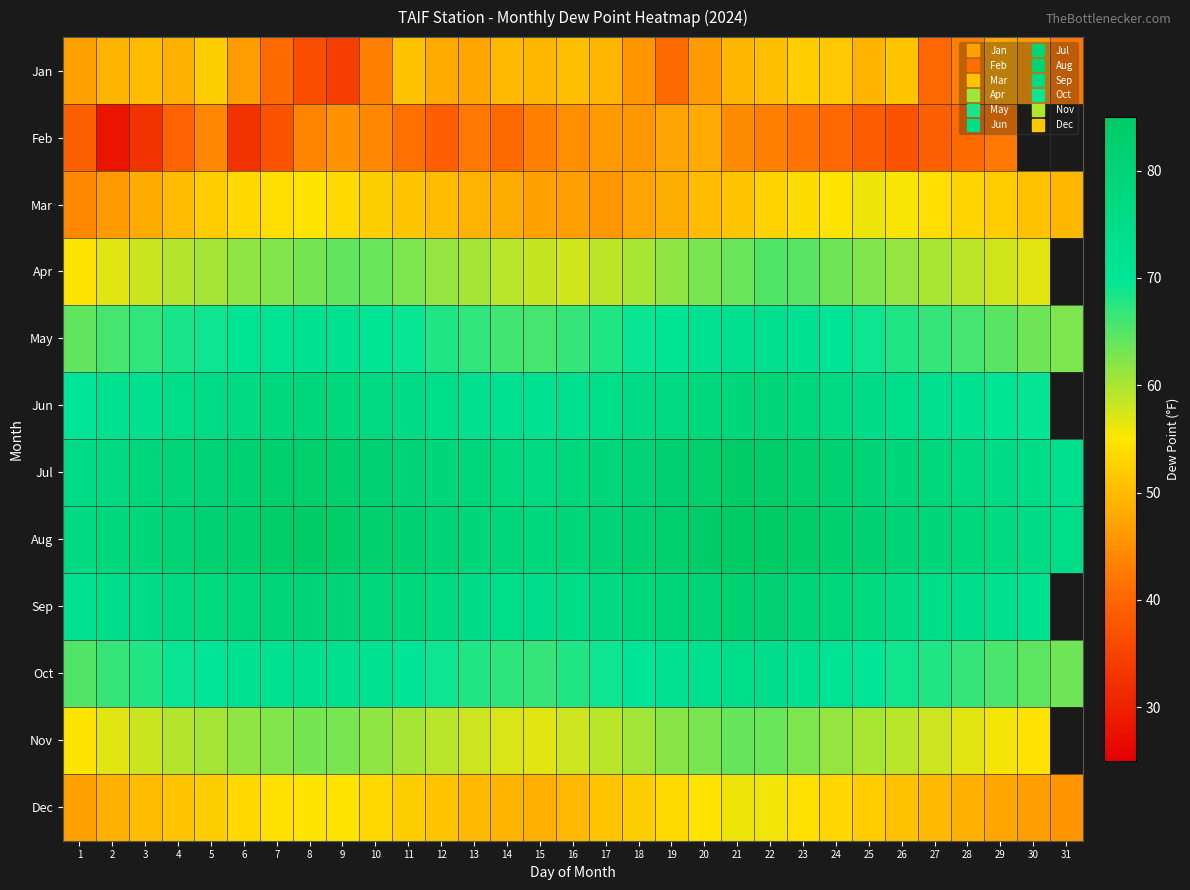

List the labels in order of Jul value, smallest first.

31, 30, 1, 29, 2, 15, 28, 14, 16, 27, 13, 3, 26, 12, 17, 4, 25, 5, 11, 18, 24, 6, 10, 19, 7, 23, 9, 20, 8, 22, 21